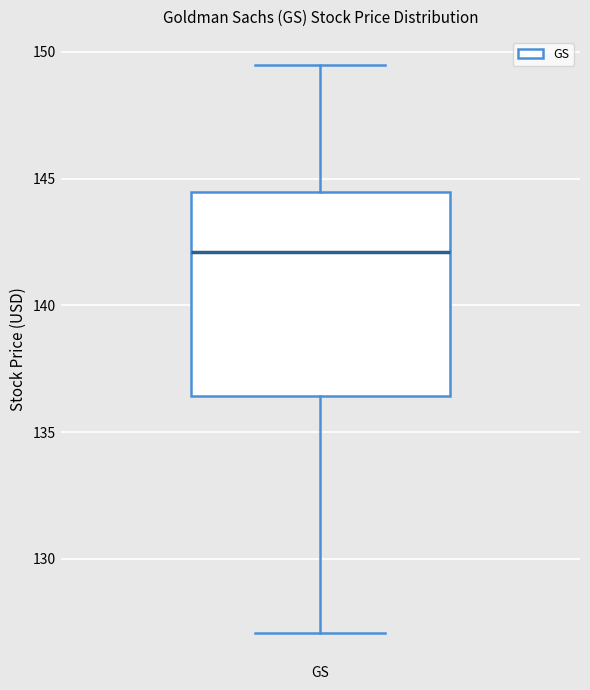

Where does the median line of the box for GS sit on the y-axis? The values are not printed on the chart, so give them approximately, as read against the axis.

142.0